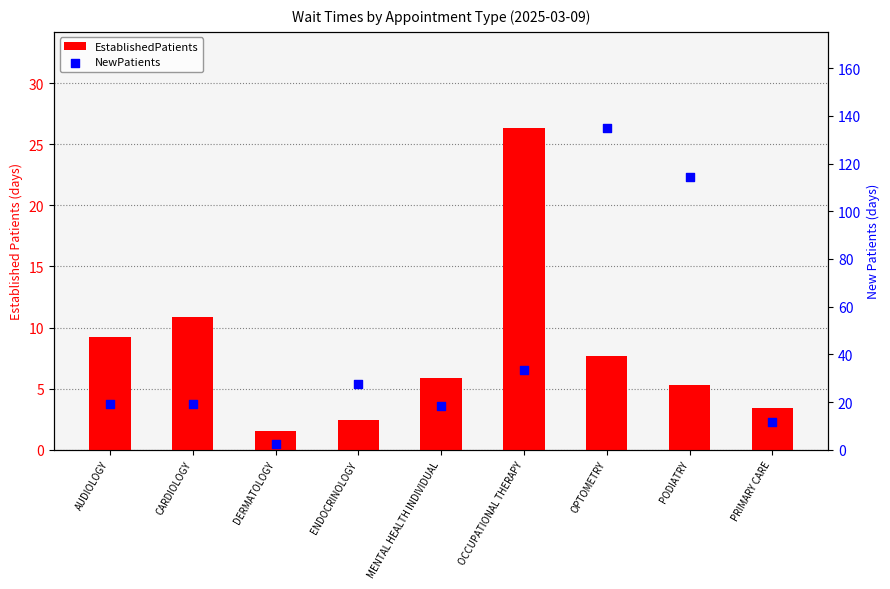

What are all the series names shown in the legend?

EstablishedPatients, NewPatients